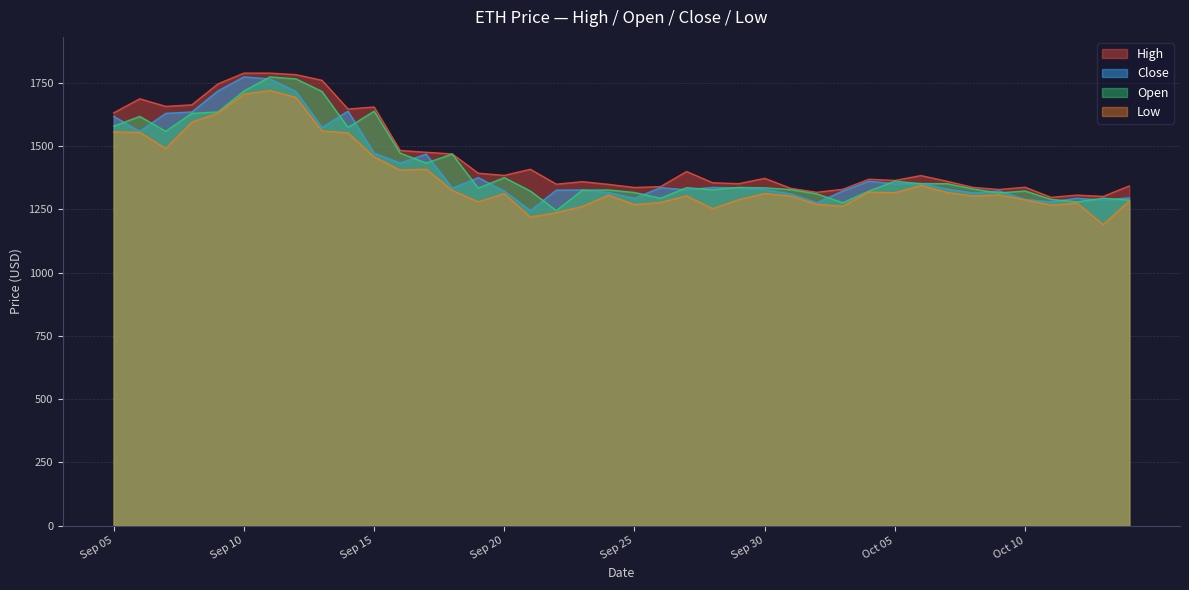

What is the minimum value shown in the chart?

1190.0